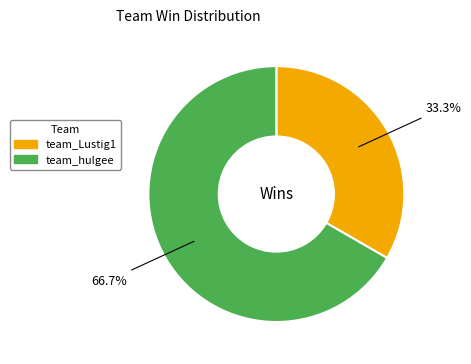

Does team_Lustig1 account for over 50% of the chart?

No